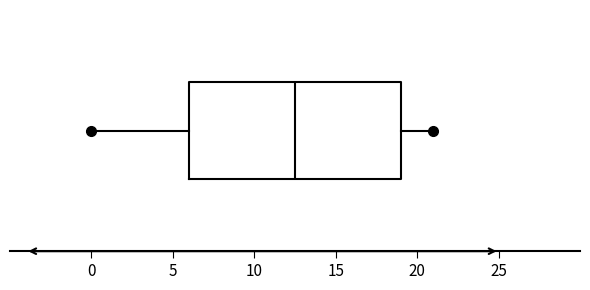

Read this box plot against the x-axis: the position of the median line, the range covered by the box, and the ends of both whiskers. The values are not printed on the chart, so give them approximately, as read against the axis.

median 12.5, box 6.0 to 19.0, whiskers 0.0 to 21.0